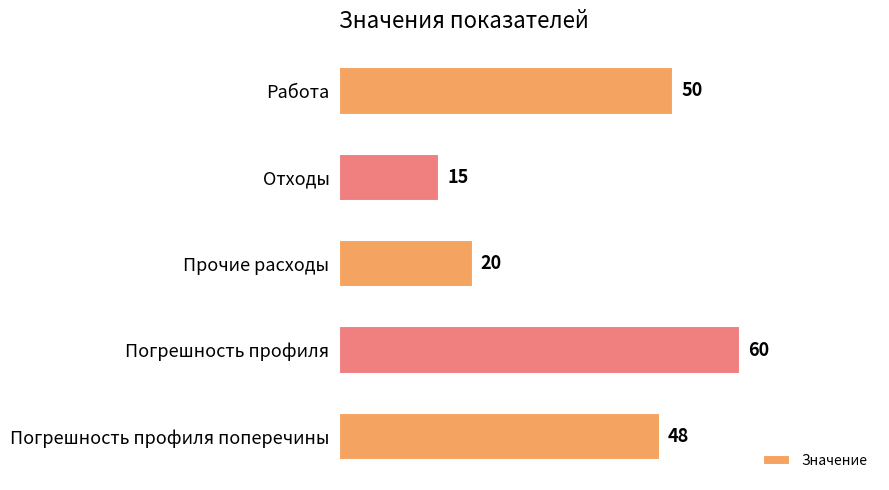

True or false: the data shows 30 at Работа.

False